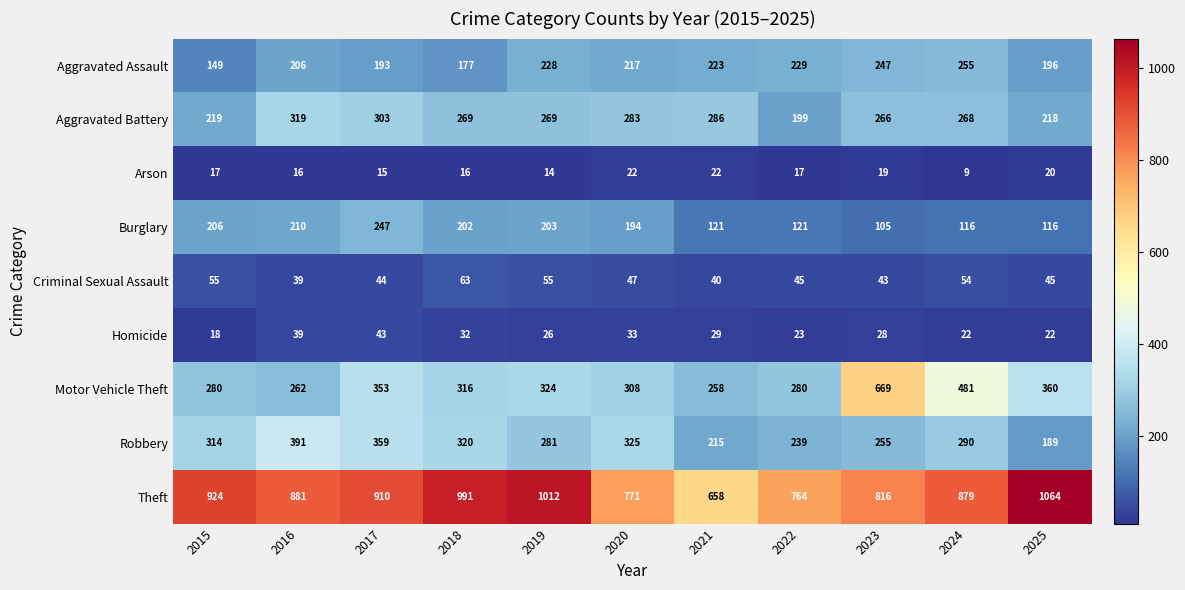

Which series changed the most between 2019 and 2025?

Robbery